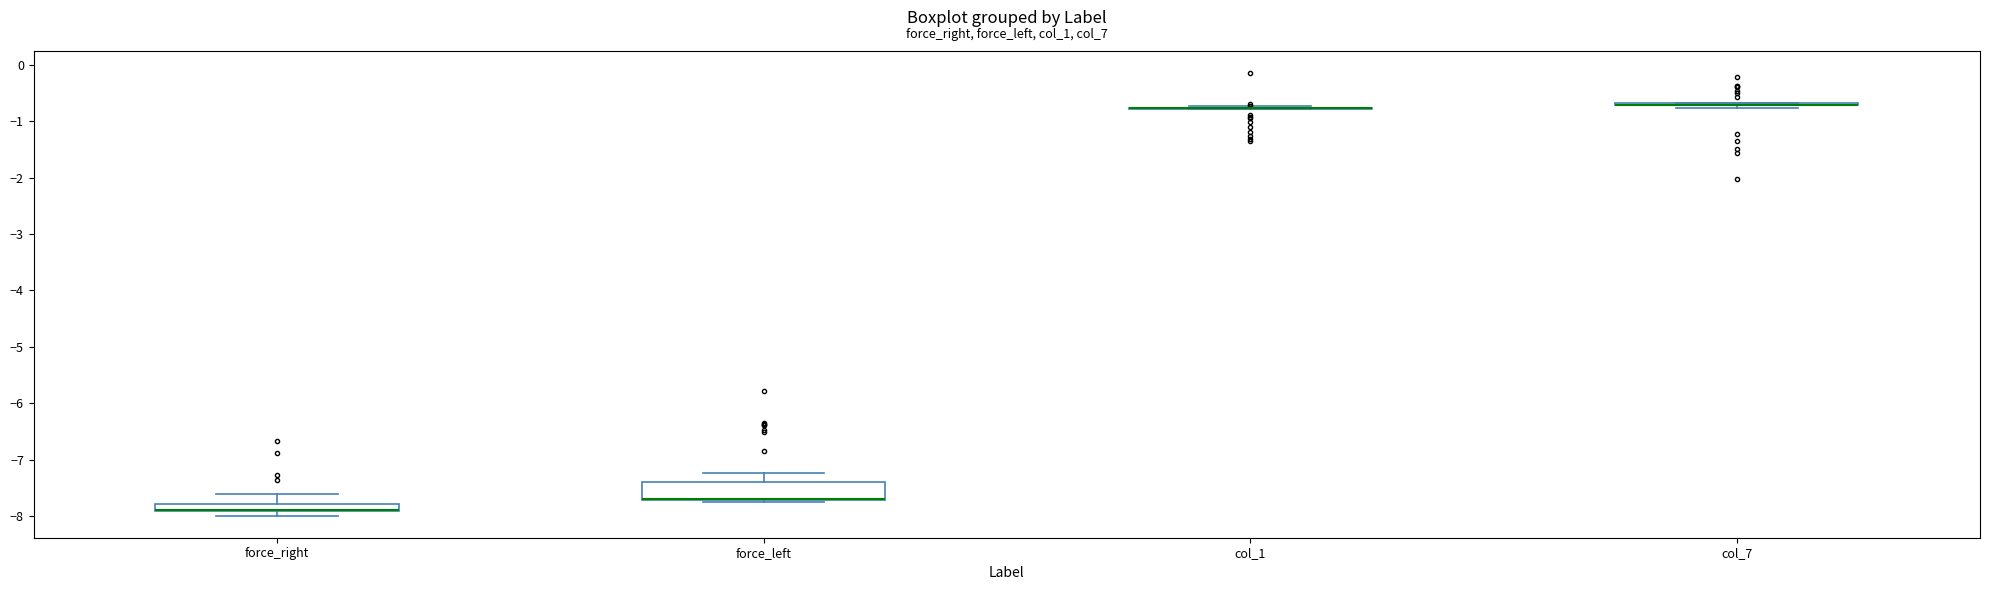

Where is the lower edge of the box for force_left on the y-axis? The values are not printed on the chart, so give them approximately, as read against the axis.

-7.7